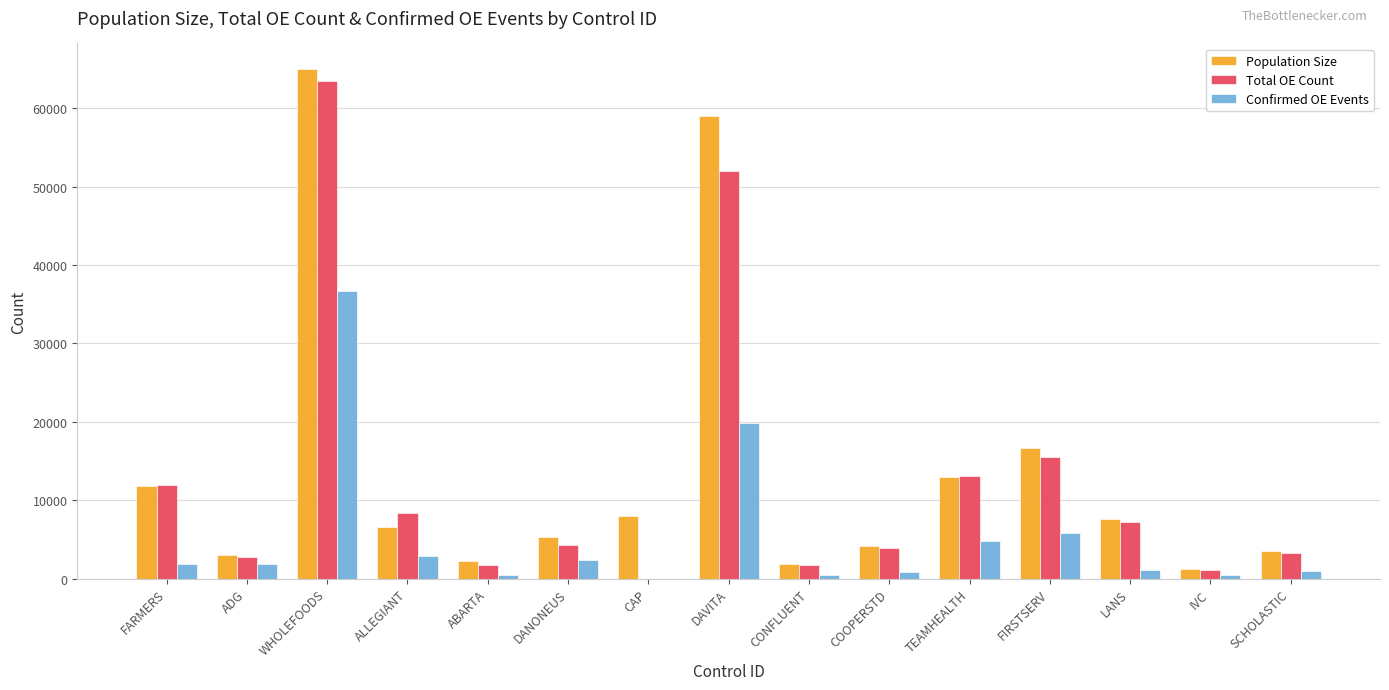

The value of Population Size at TEAMHEALTH is 13000. True or false?

True